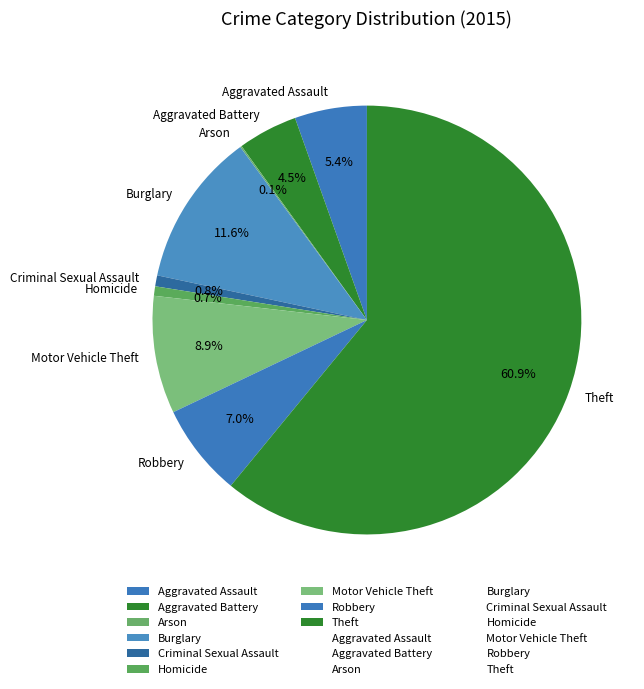

What is the largest slice in the pie chart?

Theft